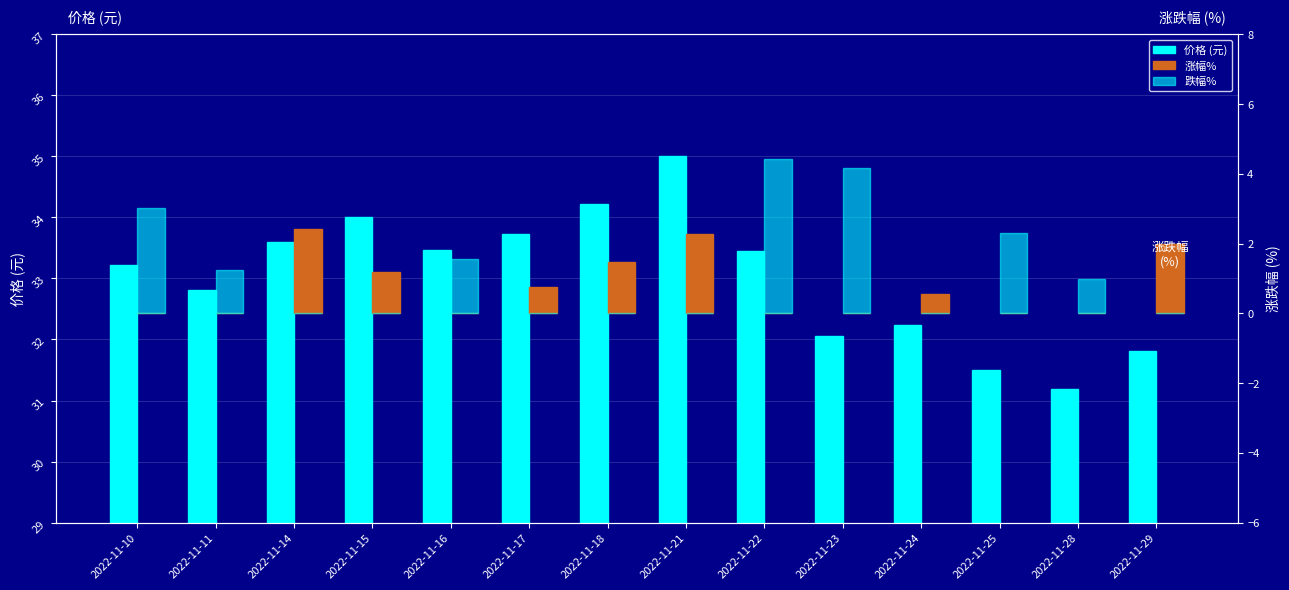

How many categories are shown in the chart?

14